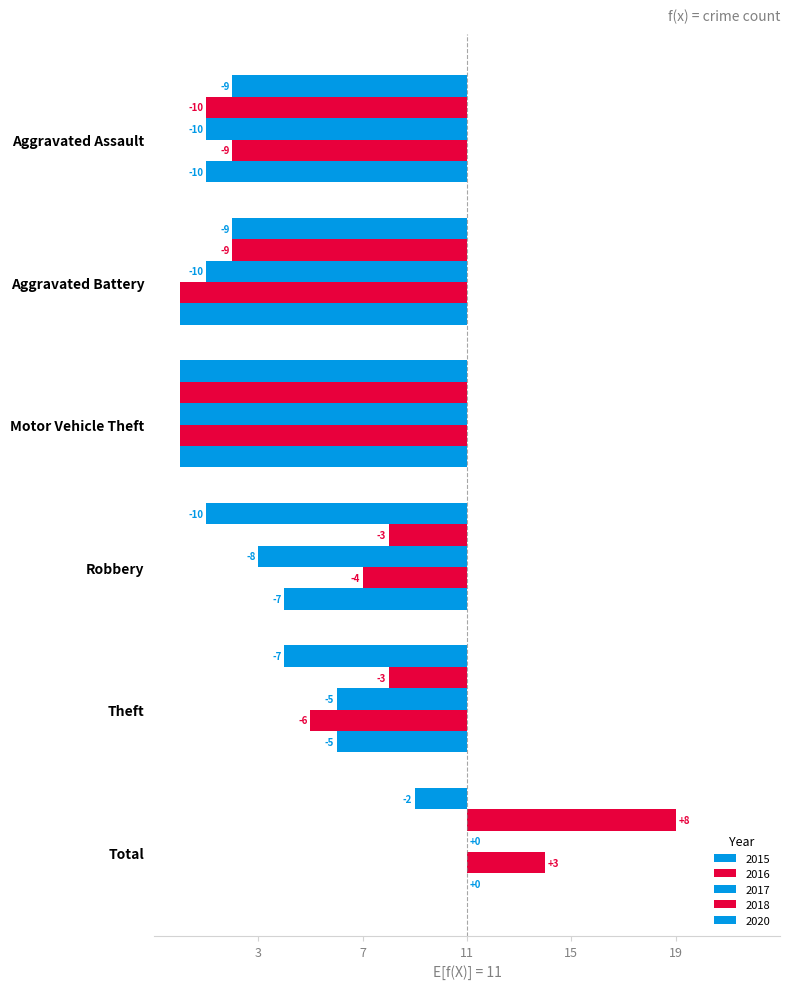

Rank the series at Aggravated Battery from lowest to highest value.

2018, 2020, 2017, 2015, 2016